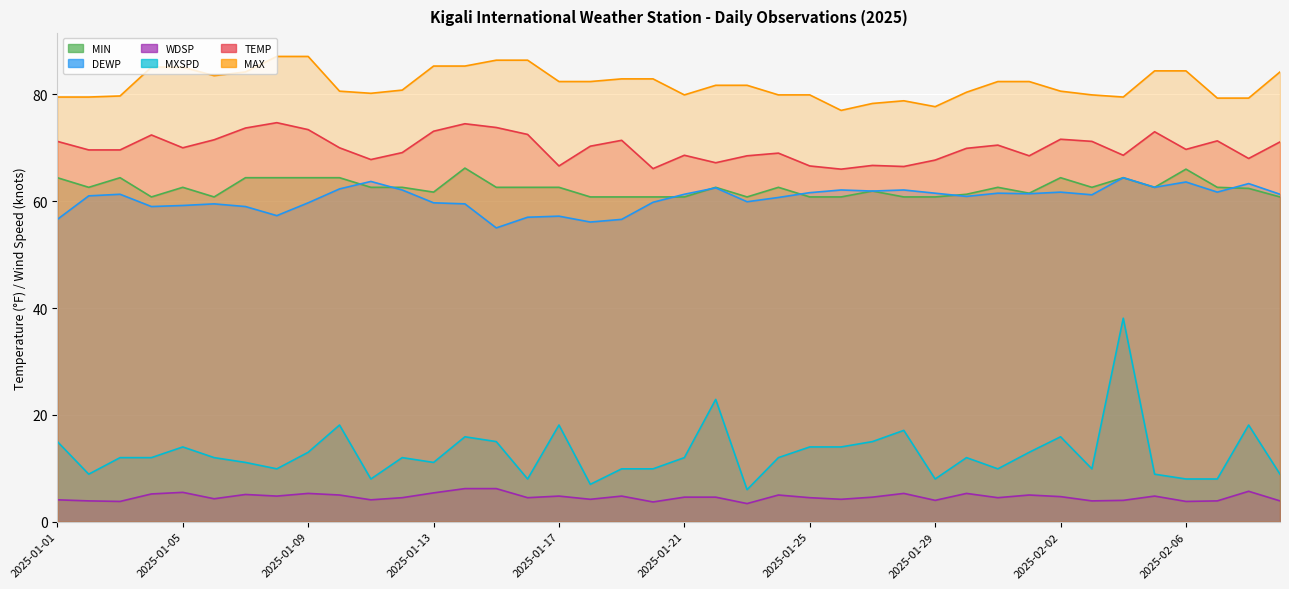

How many lines are shown in the chart?

6